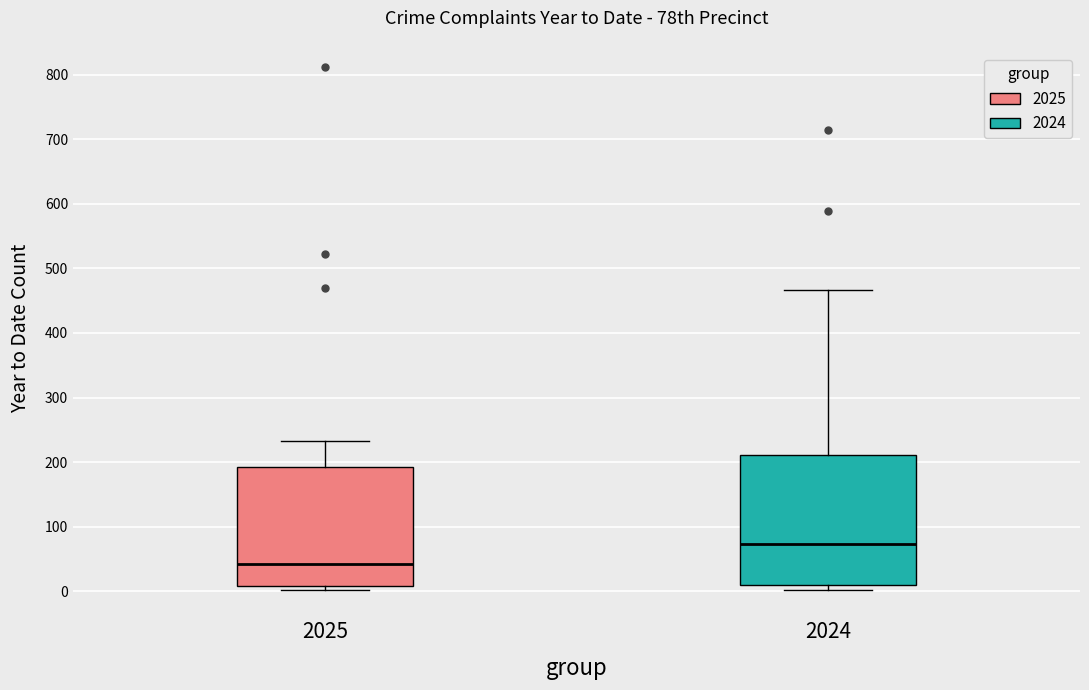

Which box is the tallest, from its lower edge to its upper edge?

2024